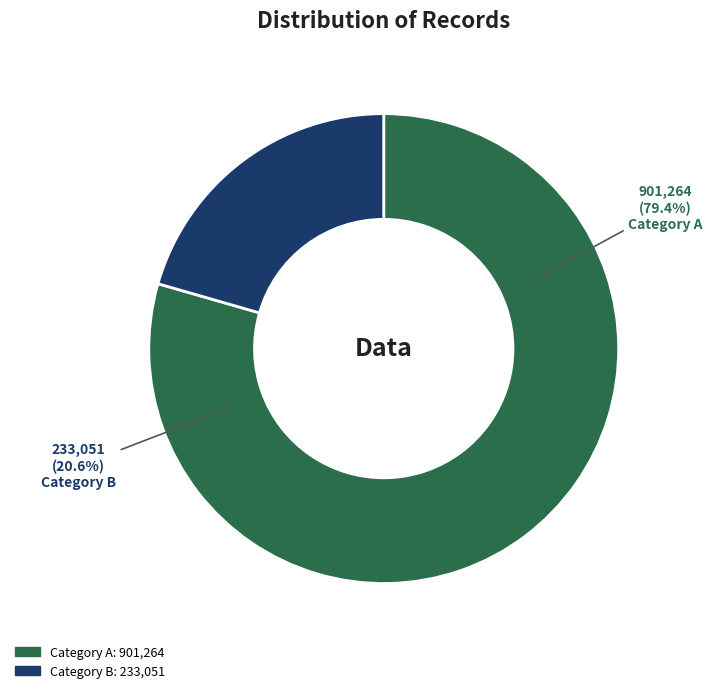

Is it true that 邠诗人张谷齐物先生驰名京师四方晚隐於终南 is 30% of the pie?

False